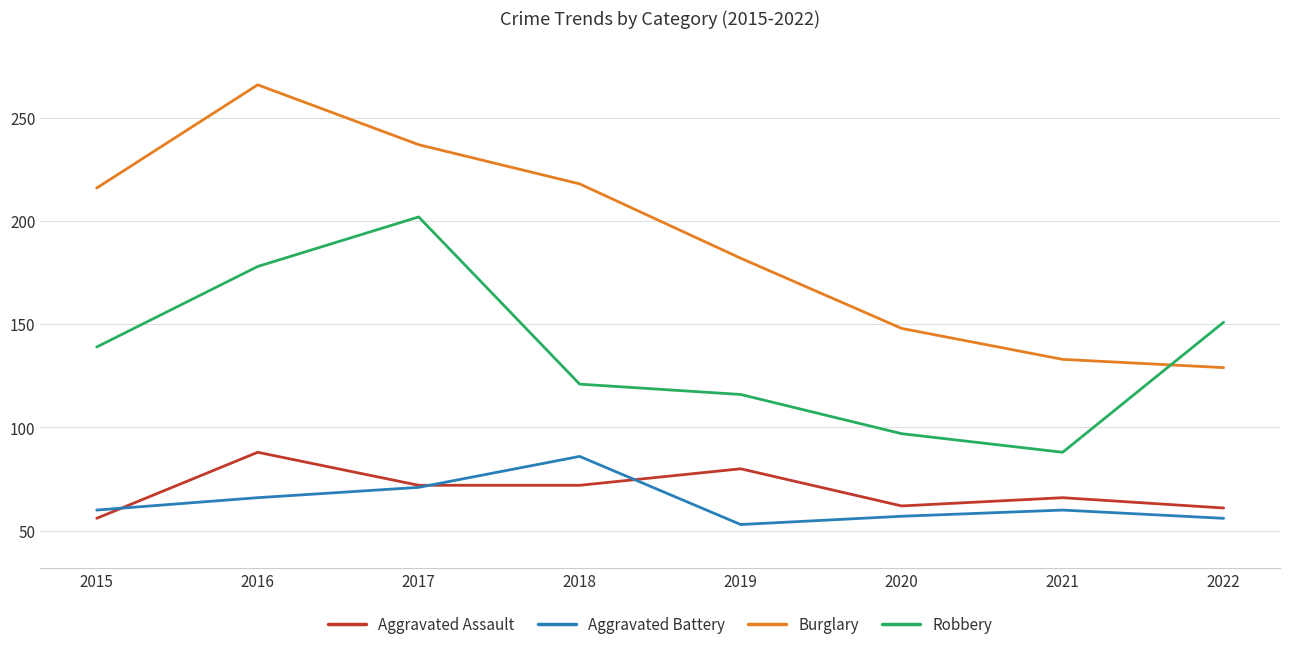

At which label is Robbery closest to 145?

2015